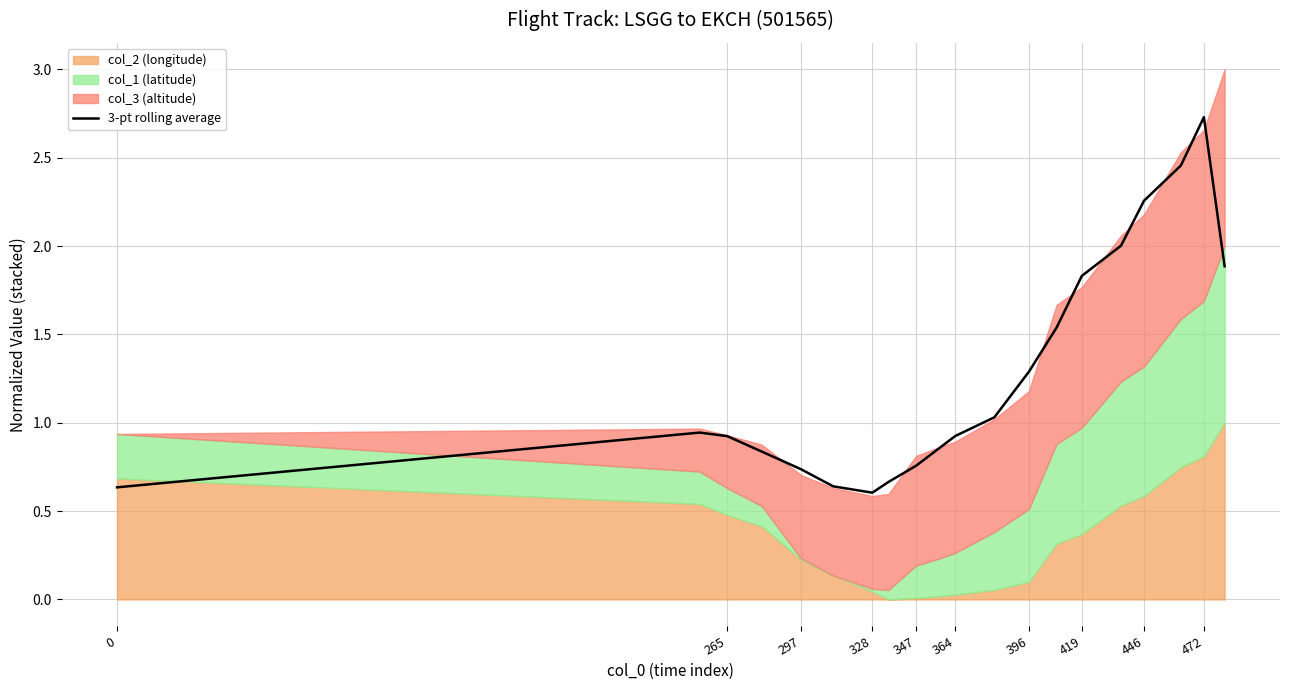

How many interior local valleys (lower than both neighbors) does the data have?

1